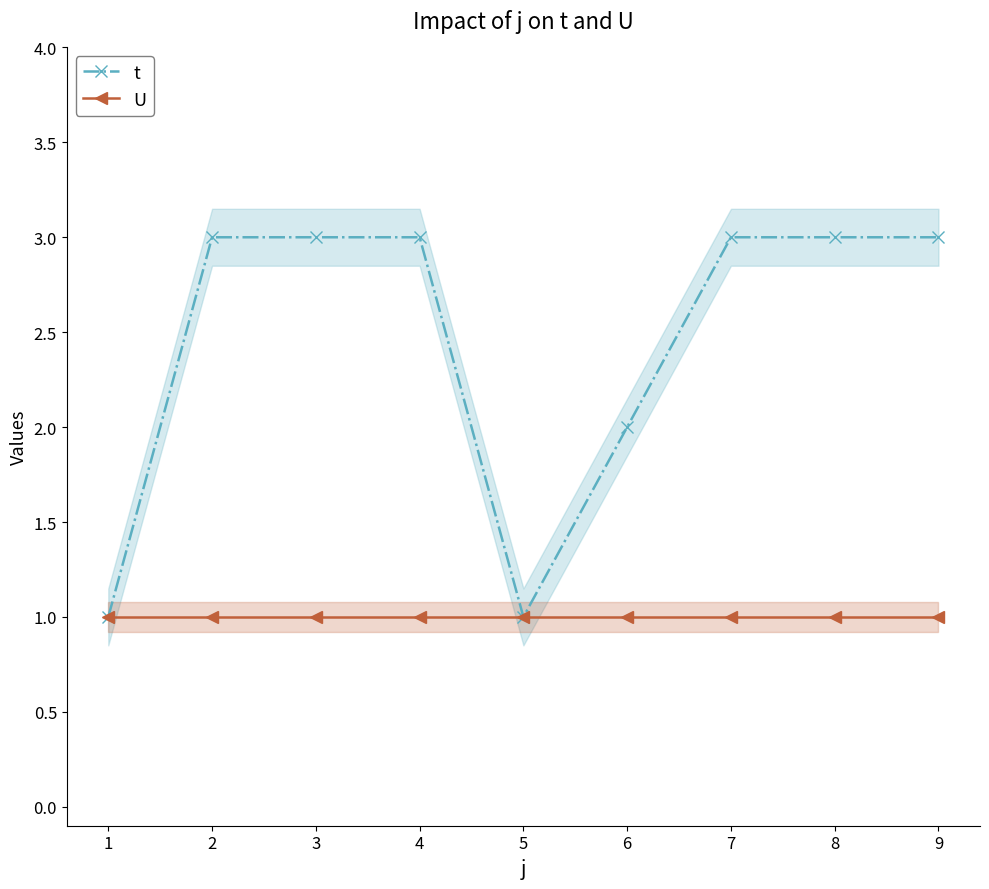

Rank the series by their average value, from highest to lowest.

t, U